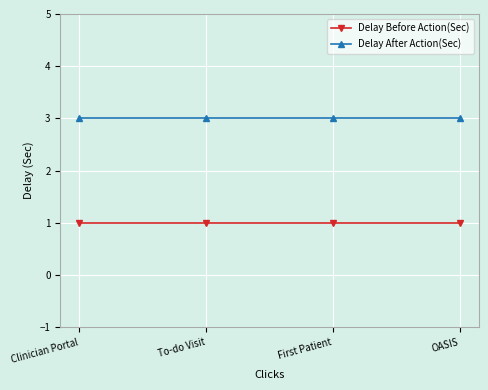

Reading left to right, transcribe all the data shown in this chart.

Delay Before Action(Sec): 1	1	1	1
Delay After Action(Sec): 3	3	3	3